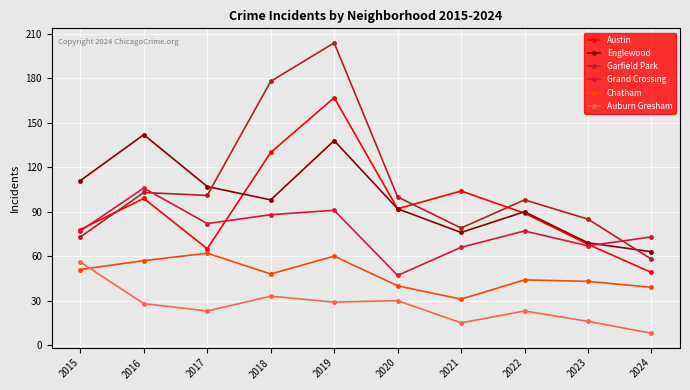

Between 2018 and 2020, which series saw the biggest shift?

Garfield Park